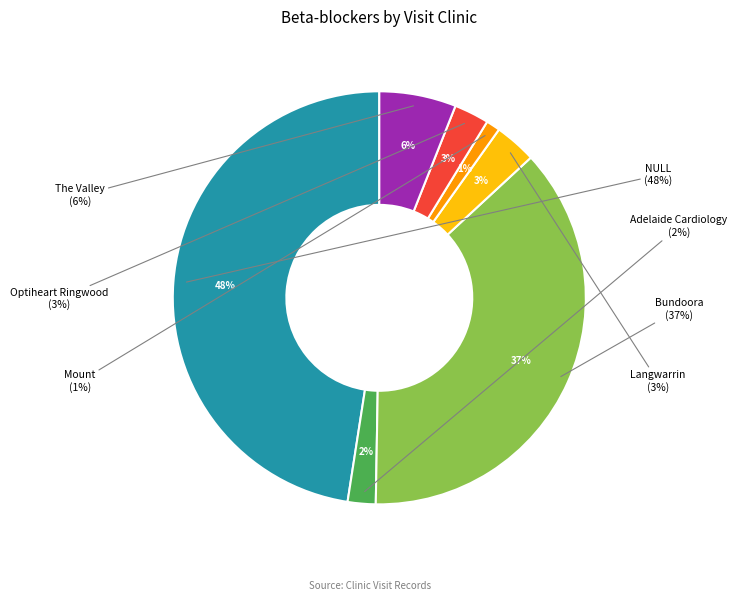

To the nearest percent, what is the average slice percentage?

14%